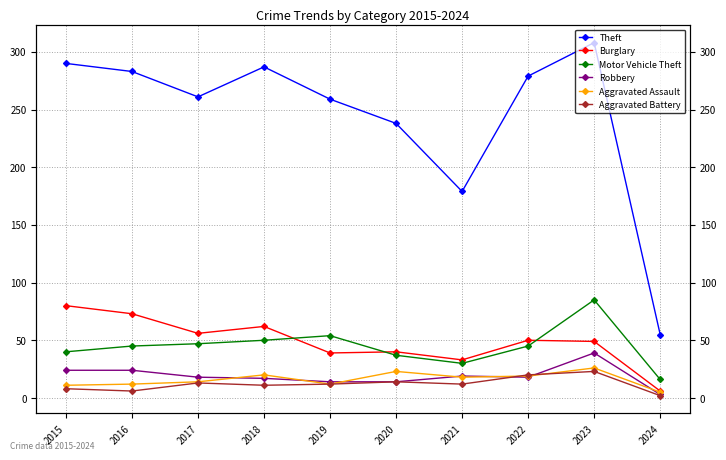

The value of Theft at 2019 is 168. True or false?

False